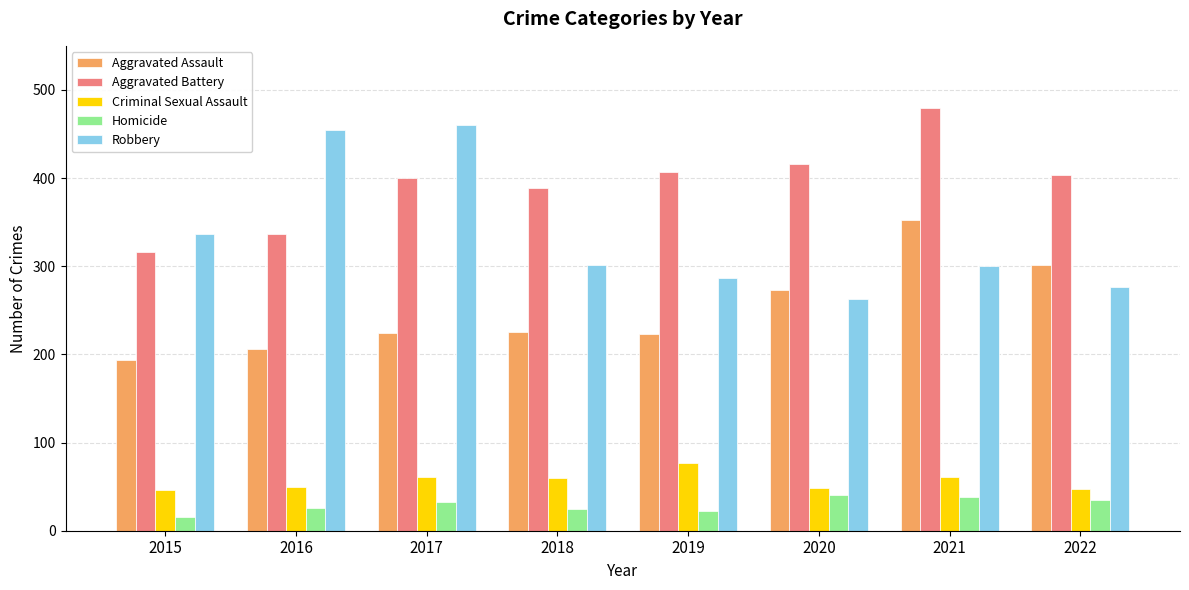

What is the minimum value shown in the chart?

15